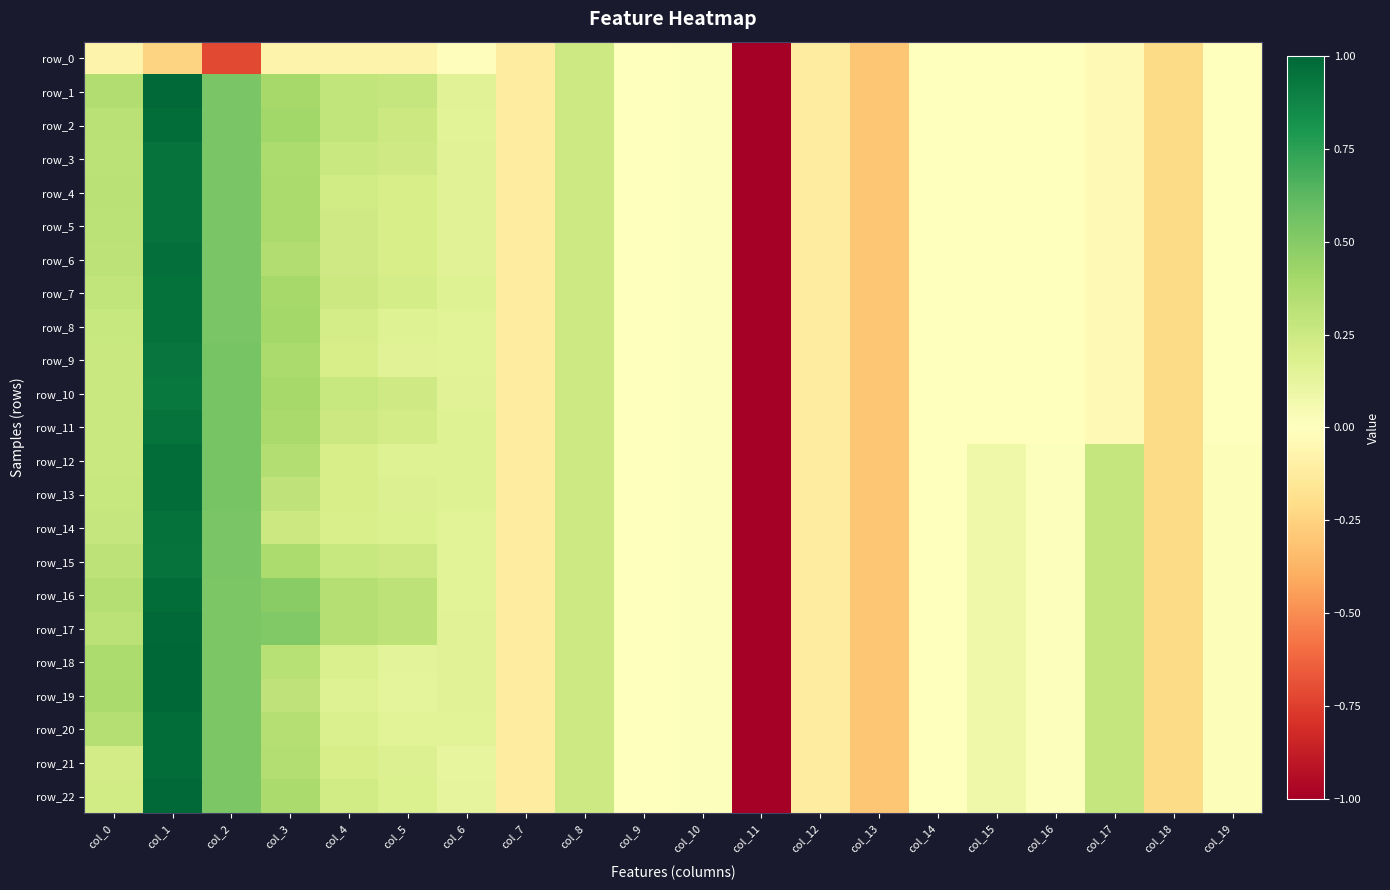

At which label does row_4 reach its minimum?

col_11